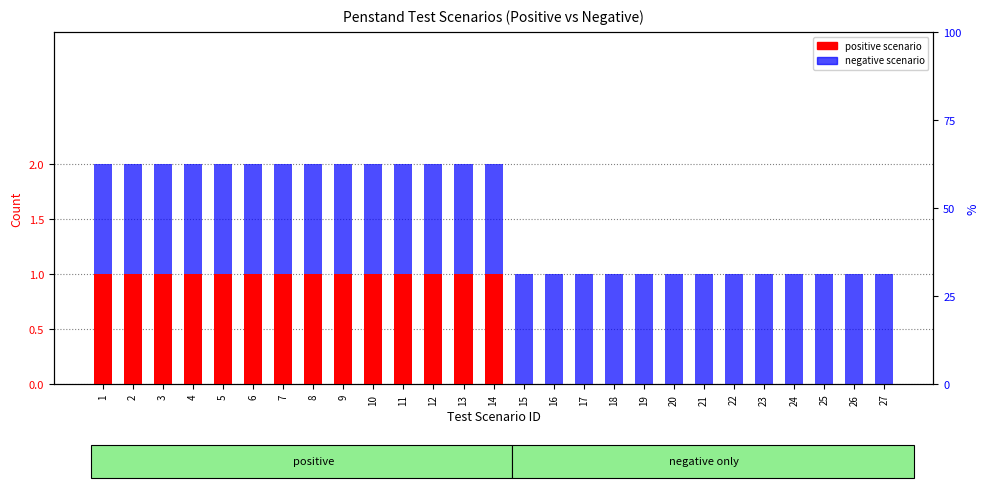

Rank the series by their average value, from highest to lowest.

negative scenario, positive scenario